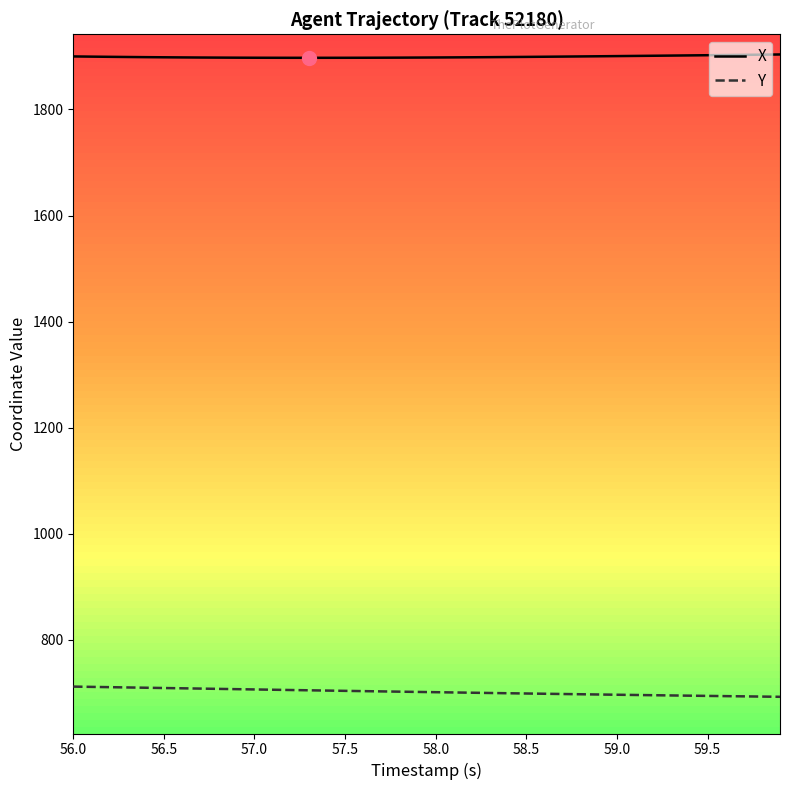

What is the minimum value for X?

1897.5